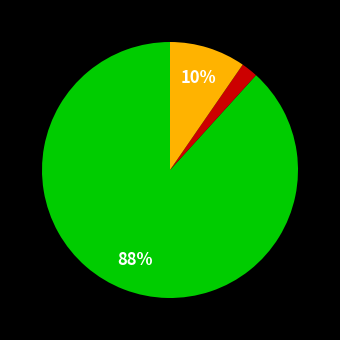

Is there any slice that represents more than half of the pie?

Yes